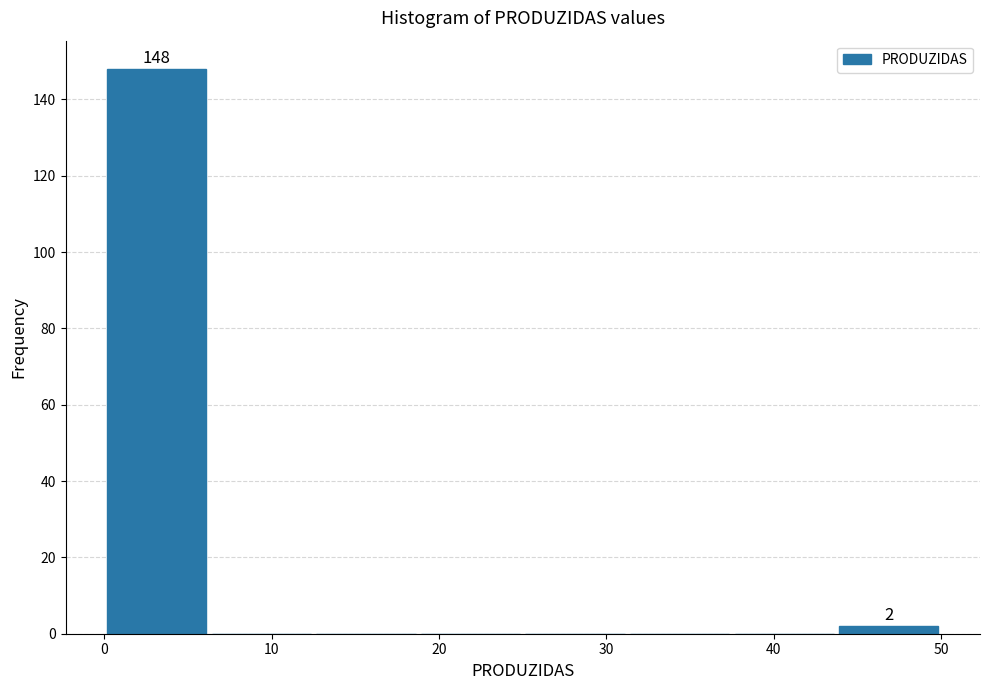

Over which range of the x-axis is the bar tallest?

0 to 6